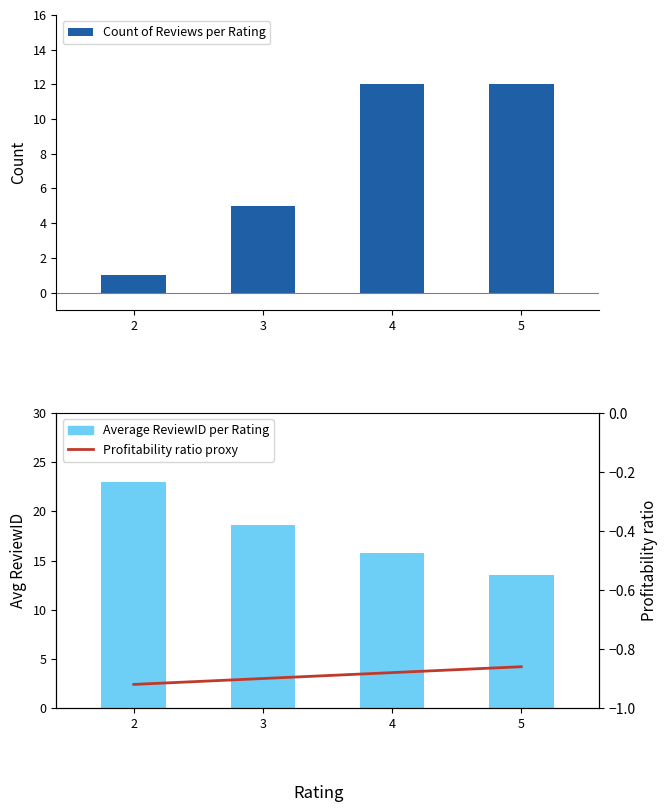

At which label does Average ReviewID per Rating reach its peak?

2